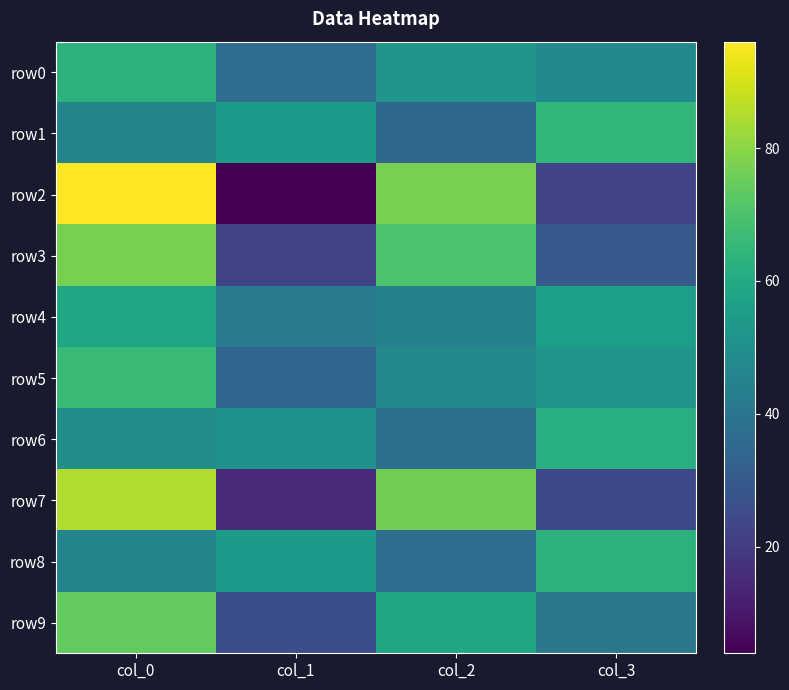

Which series has the largest total across all categories?

row0